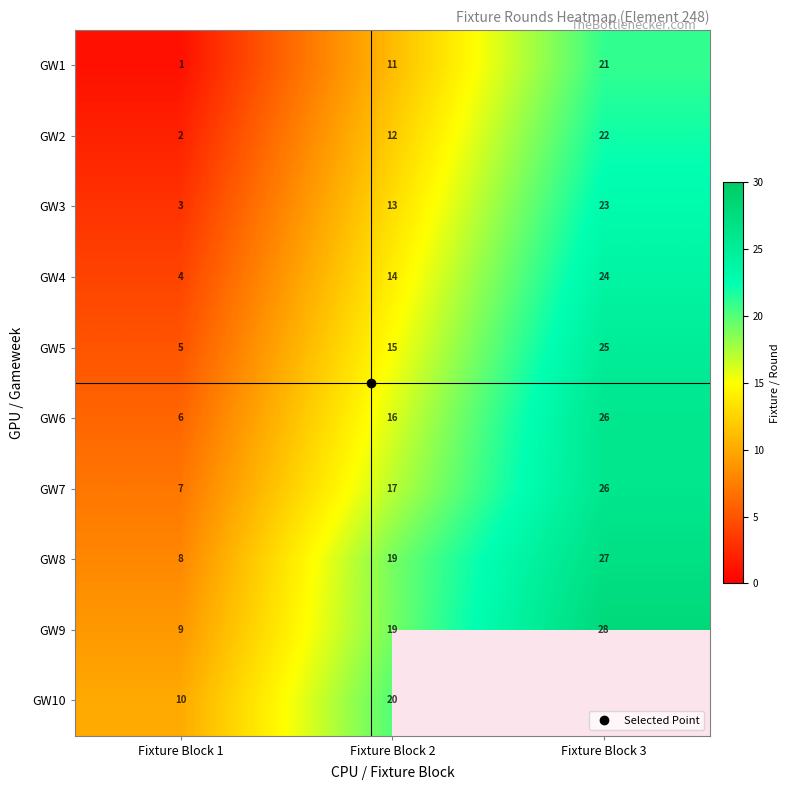

At which label is GW6 closest to 16?

Fixture Block 2